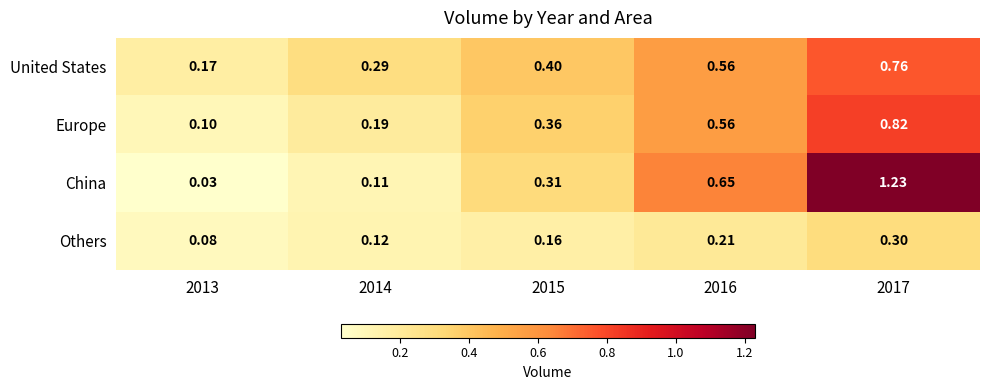

Between 2015 and 2017, which series saw the biggest shift?

China